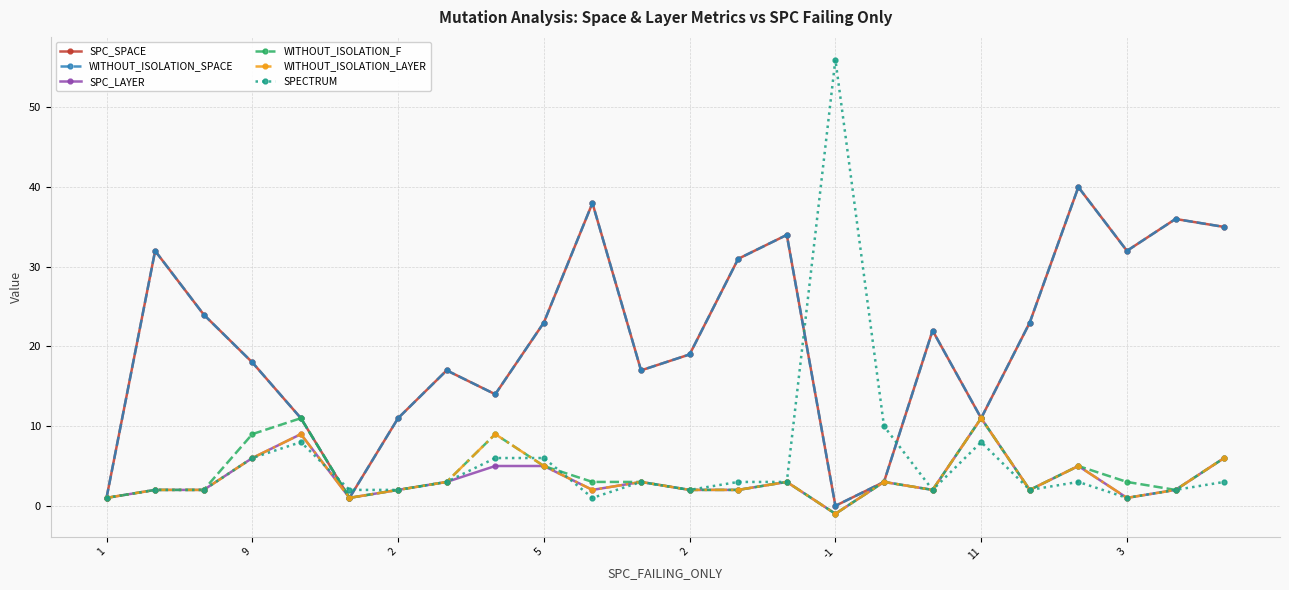

Does the chart have visible grid lines?

Yes